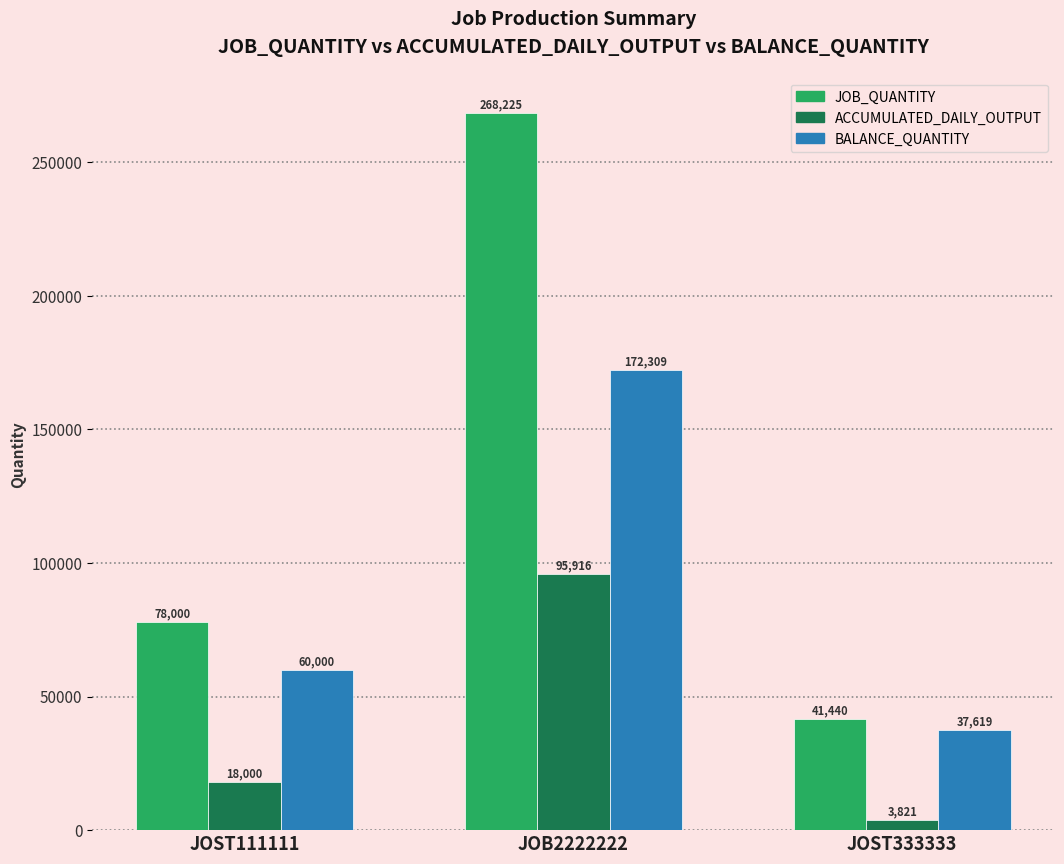

At which label is BALANCE_QUANTITY closest to 104964?

JOST111111